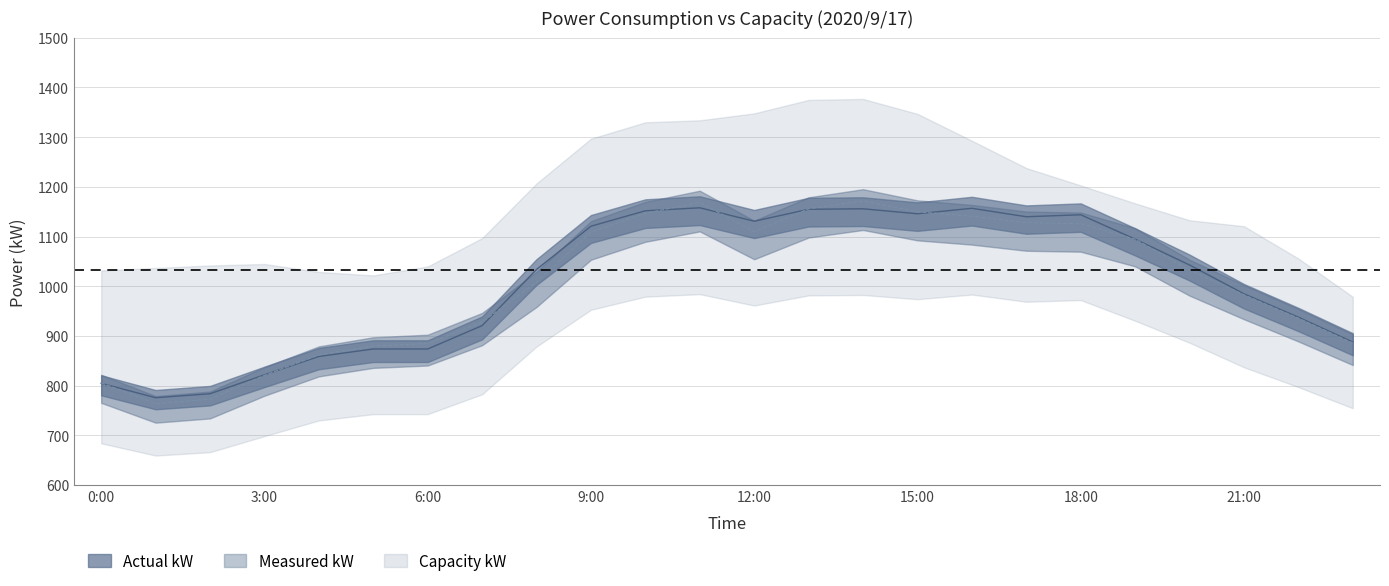

What position from the right is 9:00?

15